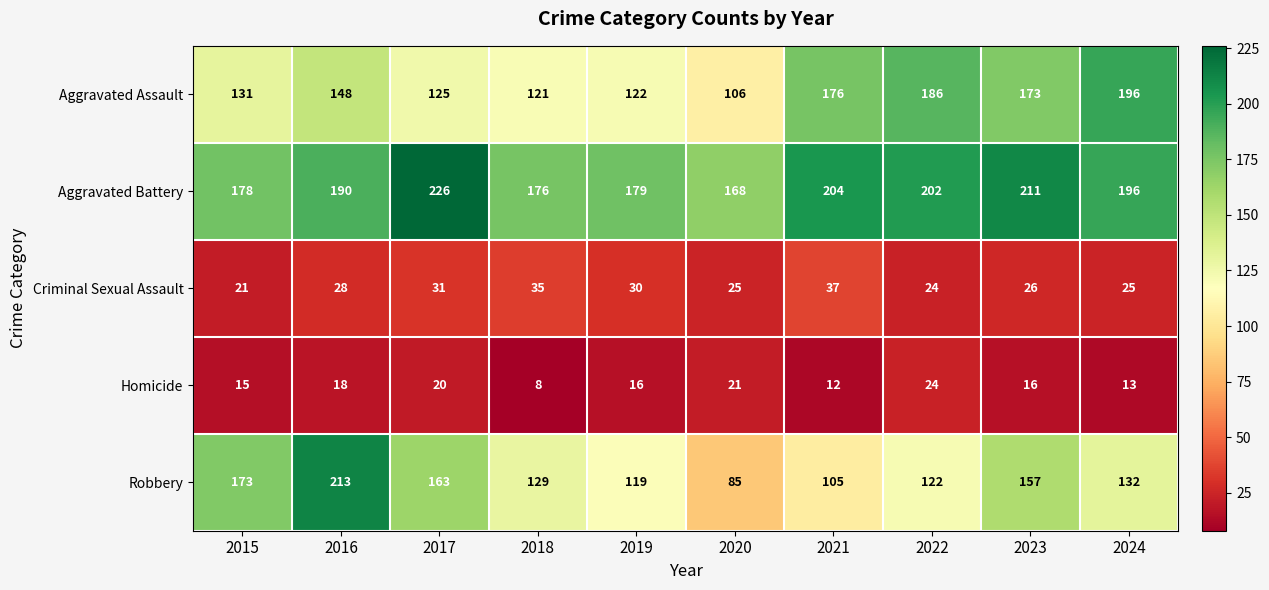

Rank the series by their maximum value, from highest to lowest.

Aggravated Battery, Robbery, Aggravated Assault, Criminal Sexual Assault, Homicide